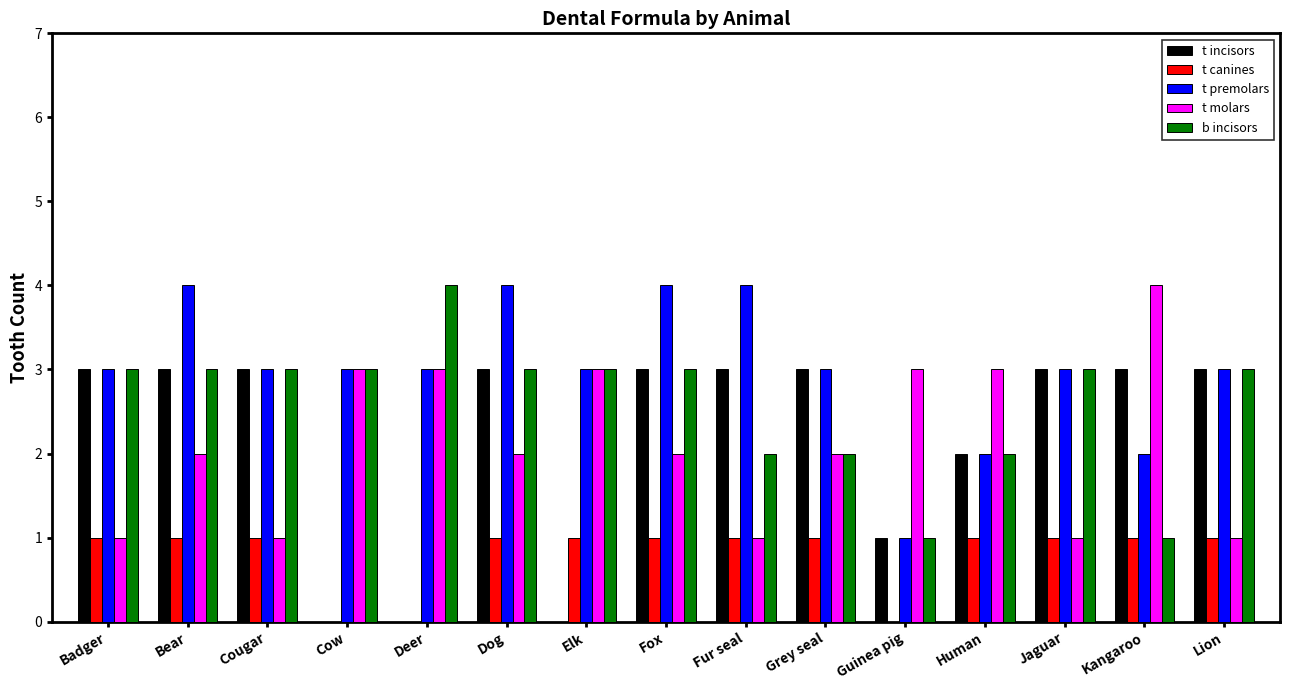

Between Cougar and Kangaroo, which series saw the biggest shift?

t molars